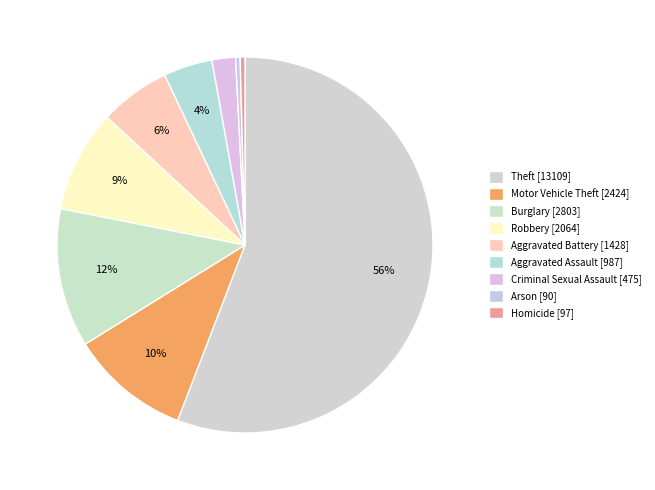

Rank the categories by value from highest to lowest.

Theft, Burglary, Motor Vehicle Theft, Robbery, Aggravated Battery, Aggravated Assault, Criminal Sexual Assault, Homicide, Arson